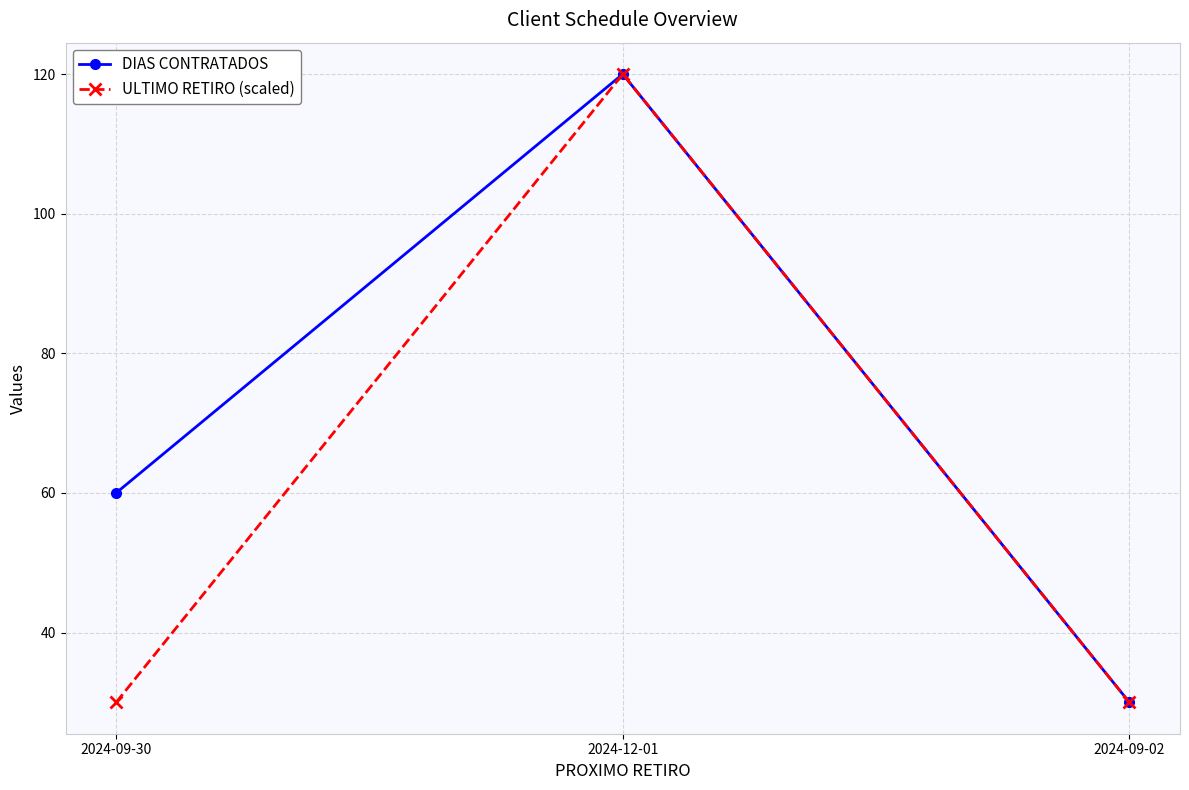

Which series changed the most between 2024-09-30 and 2024-09-02?

DIAS CONTRATADOS